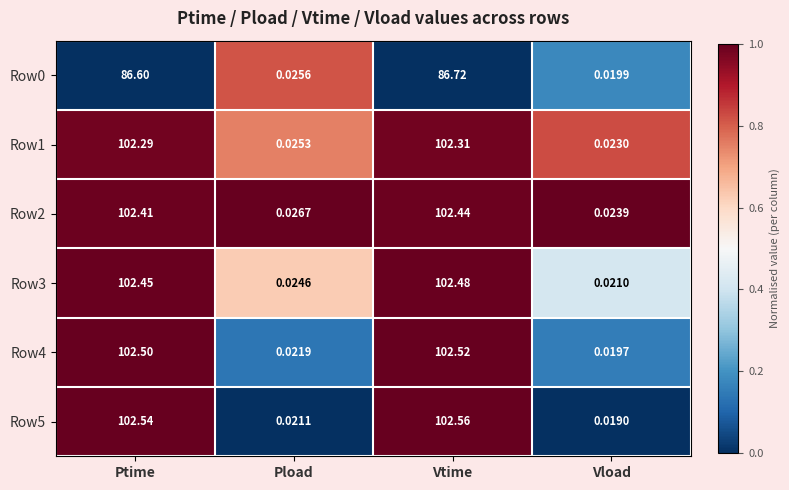

At which label is Row1 closest to 51?

Pload